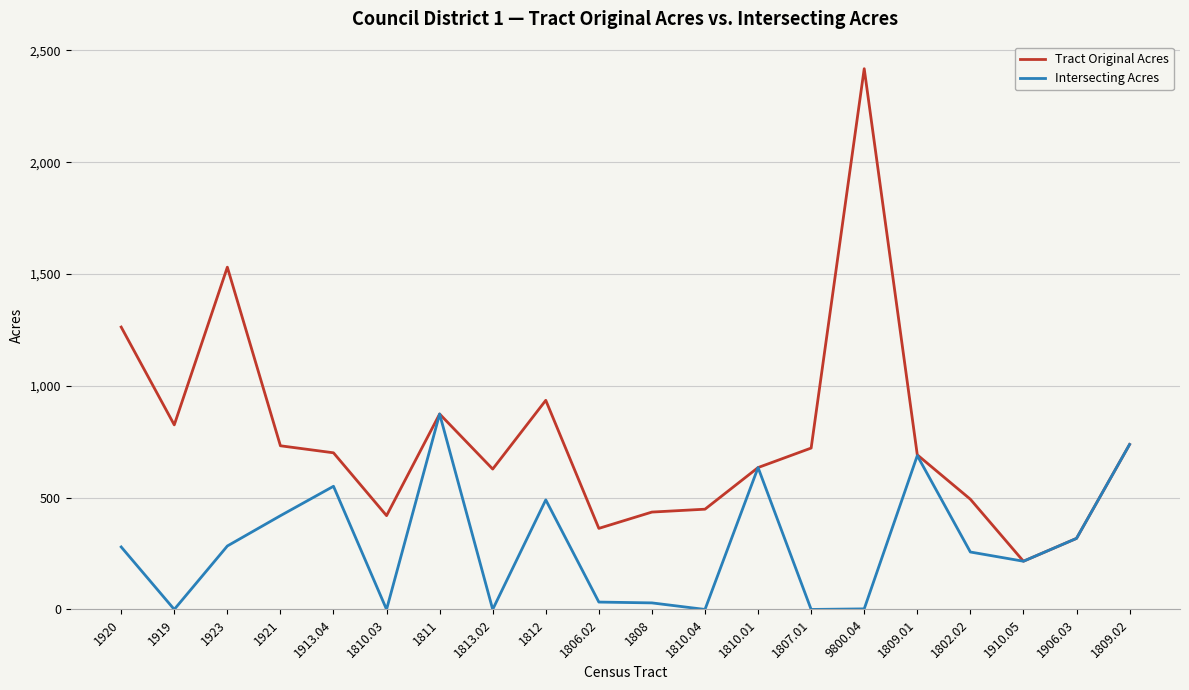

At 1807.01, list the series in order from largest to smallest.

Tract Original Acres, Intersecting Acres